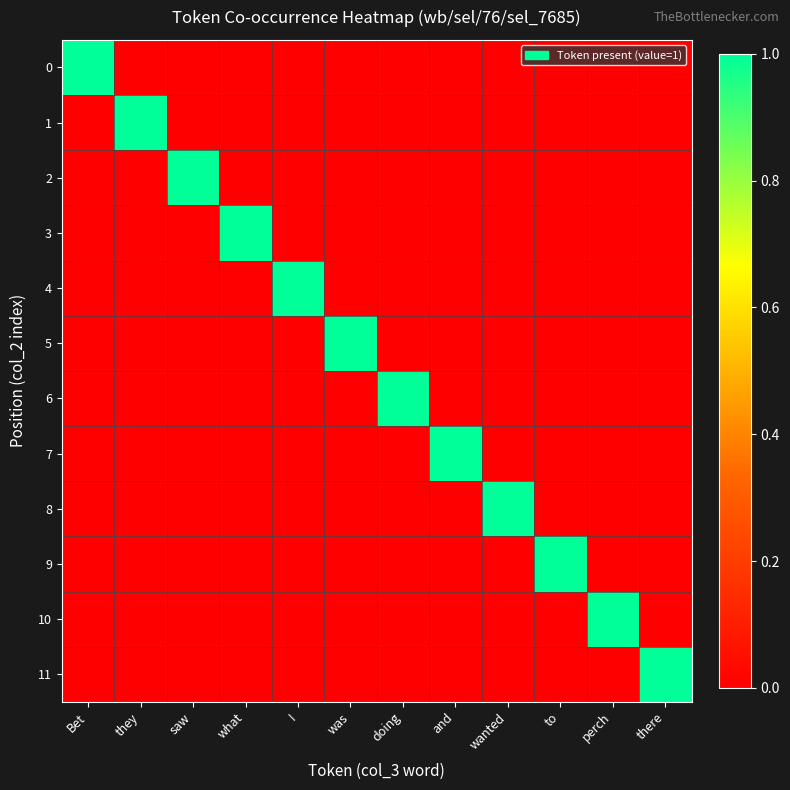

Reading left to right, list all the values displayed in this chart.

0: Bet=1	they=0	saw=0	what=0	I=0	was=0	doing=0	and=0	wanted=0	to=0	perch=0	there=0
1: Bet=0	they=1	saw=0	what=0	I=0	was=0	doing=0	and=0	wanted=0	to=0	perch=0	there=0
2: Bet=0	they=0	saw=1	what=0	I=0	was=0	doing=0	and=0	wanted=0	to=0	perch=0	there=0
3: Bet=0	they=0	saw=0	what=1	I=0	was=0	doing=0	and=0	wanted=0	to=0	perch=0	there=0
4: Bet=0	they=0	saw=0	what=0	I=1	was=0	doing=0	and=0	wanted=0	to=0	perch=0	there=0
5: Bet=0	they=0	saw=0	what=0	I=0	was=1	doing=0	and=0	wanted=0	to=0	perch=0	there=0
6: Bet=0	they=0	saw=0	what=0	I=0	was=0	doing=1	and=0	wanted=0	to=0	perch=0	there=0
7: Bet=0	they=0	saw=0	what=0	I=0	was=0	doing=0	and=1	wanted=0	to=0	perch=0	there=0
8: Bet=0	they=0	saw=0	what=0	I=0	was=0	doing=0	and=0	wanted=1	to=0	perch=0	there=0
9: Bet=0	they=0	saw=0	what=0	I=0	was=0	doing=0	and=0	wanted=0	to=1	perch=0	there=0
10: Bet=0	they=0	saw=0	what=0	I=0	was=0	doing=0	and=0	wanted=0	to=0	perch=1	there=0
11: Bet=0	they=0	saw=0	what=0	I=0	was=0	doing=0	and=0	wanted=0	to=0	perch=0	there=1